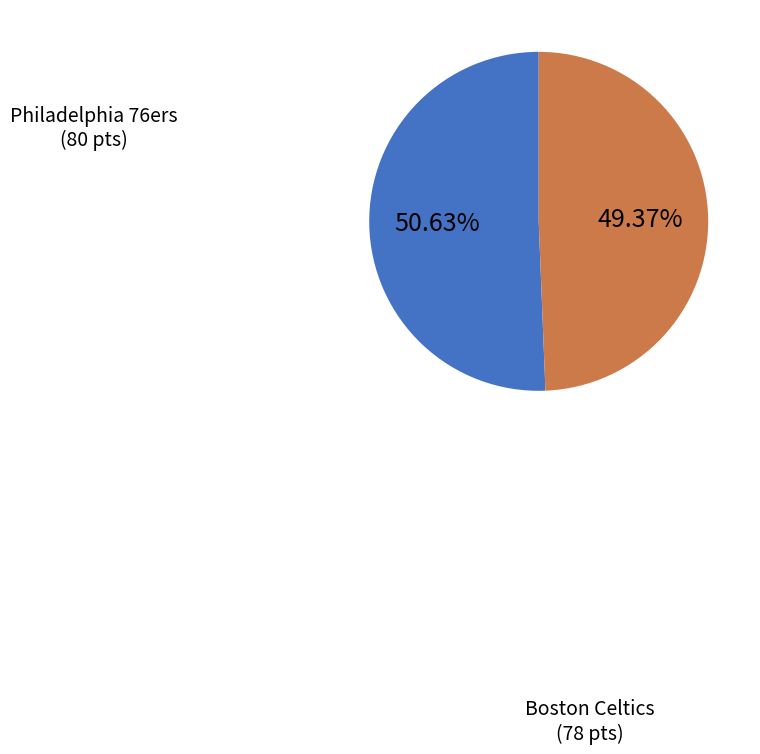

Does any single category account for the majority?

Yes